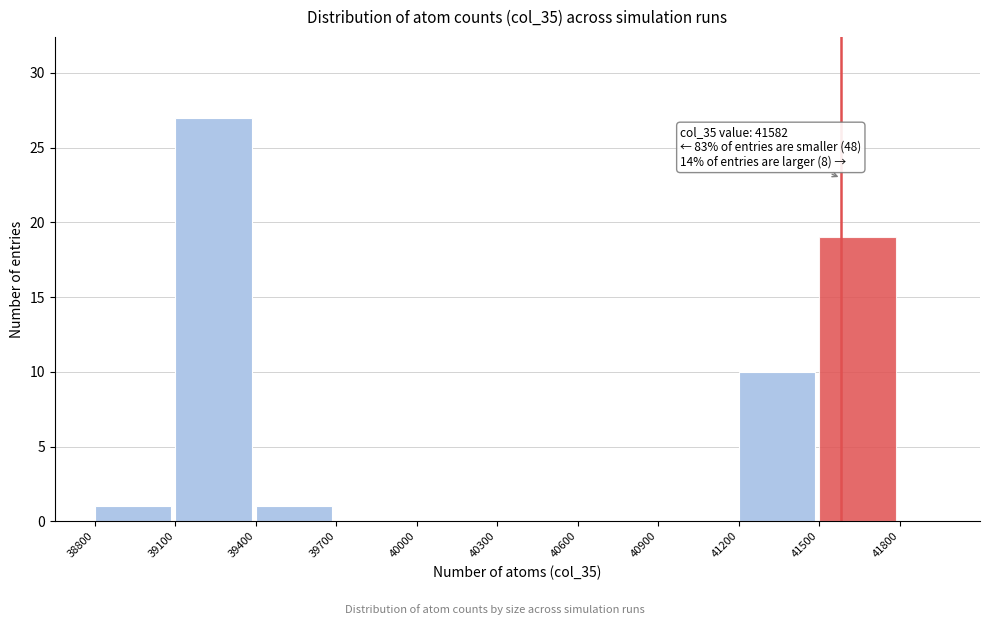

Over which range of the x-axis is the bar tallest?

39100 to 39400